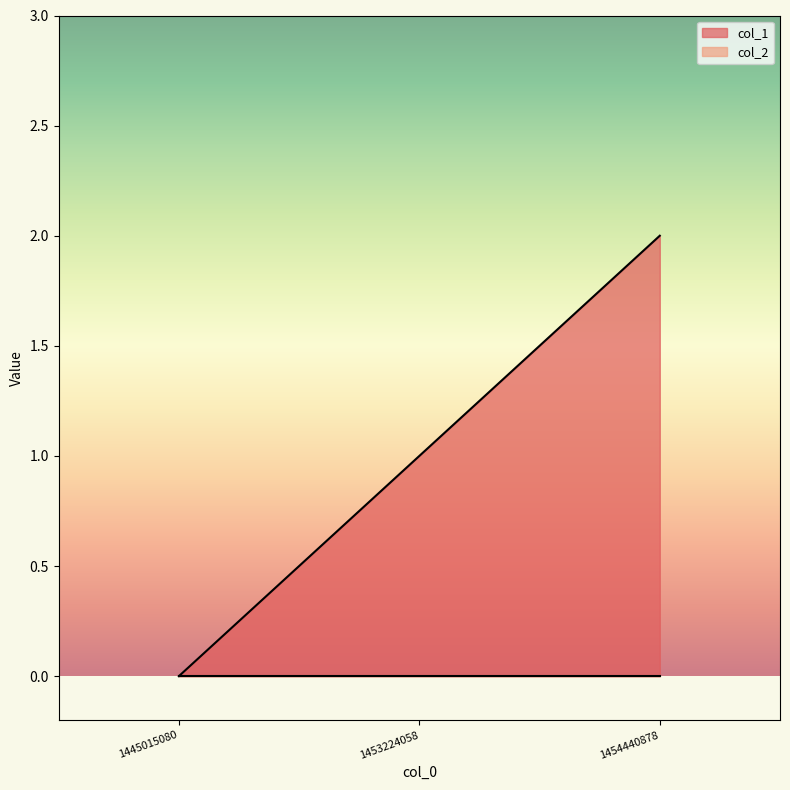

What is the approximate value at 1453224058?

1